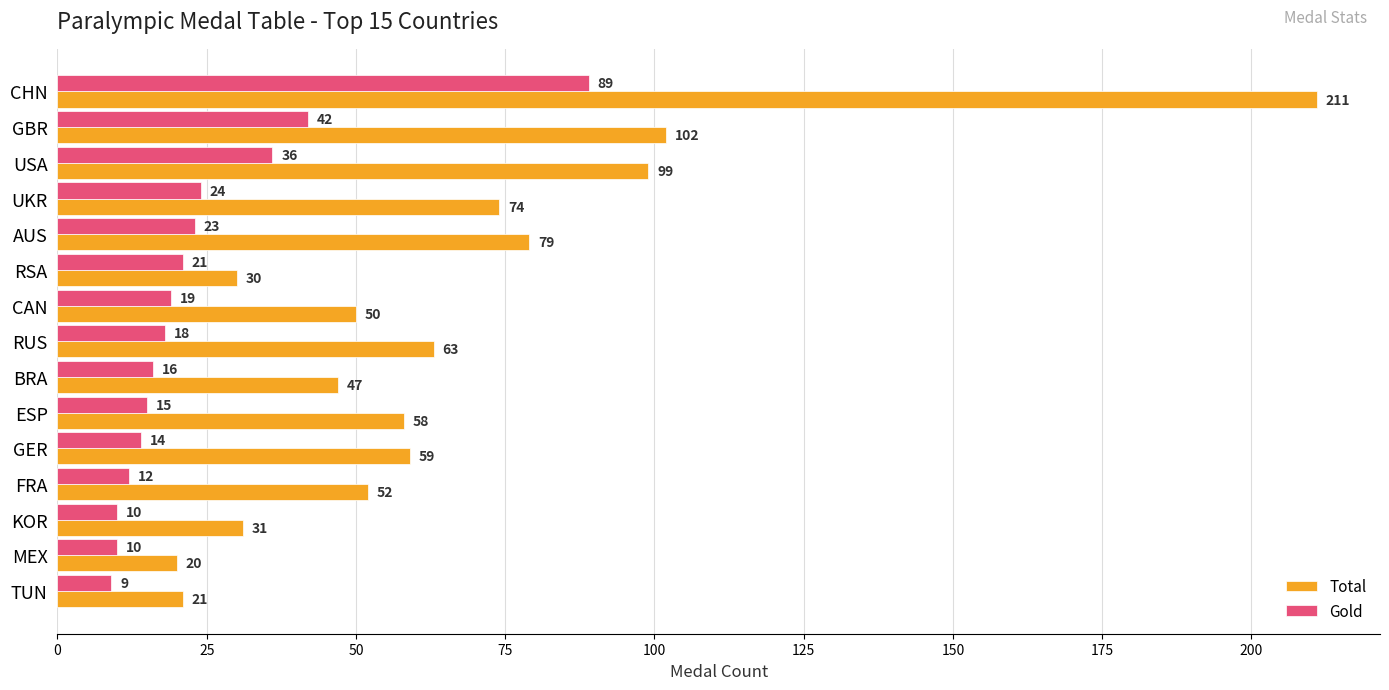

Rank the series by their maximum value, from highest to lowest.

Total, Gold